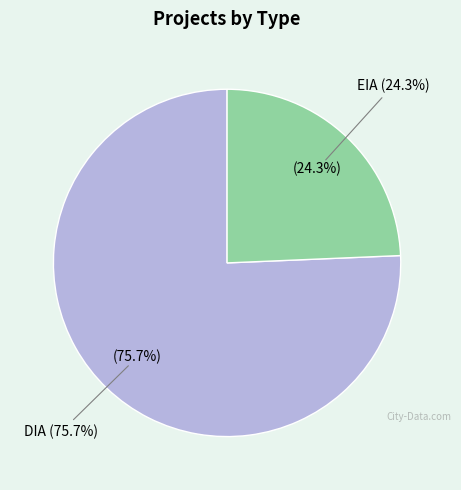

Rank the categories by value from highest to lowest.

DIA, EIA